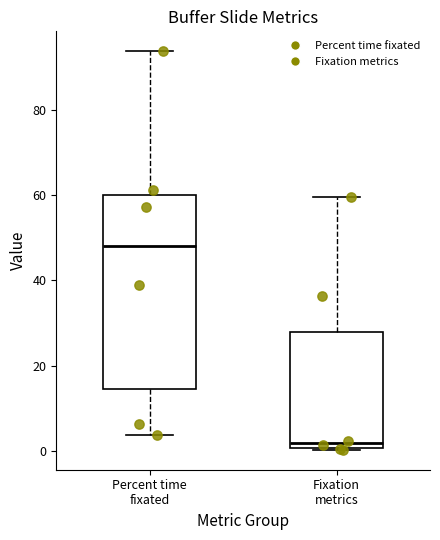

Comparing the boxes themselves (not the whiskers), which one is the tallest?

Percent time fixated